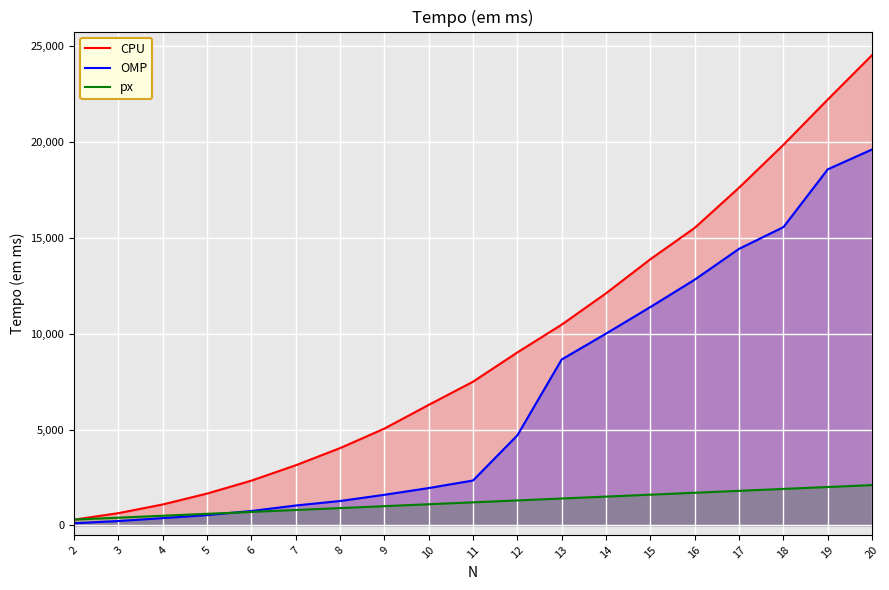

What is the total value across all series at 8?

6197